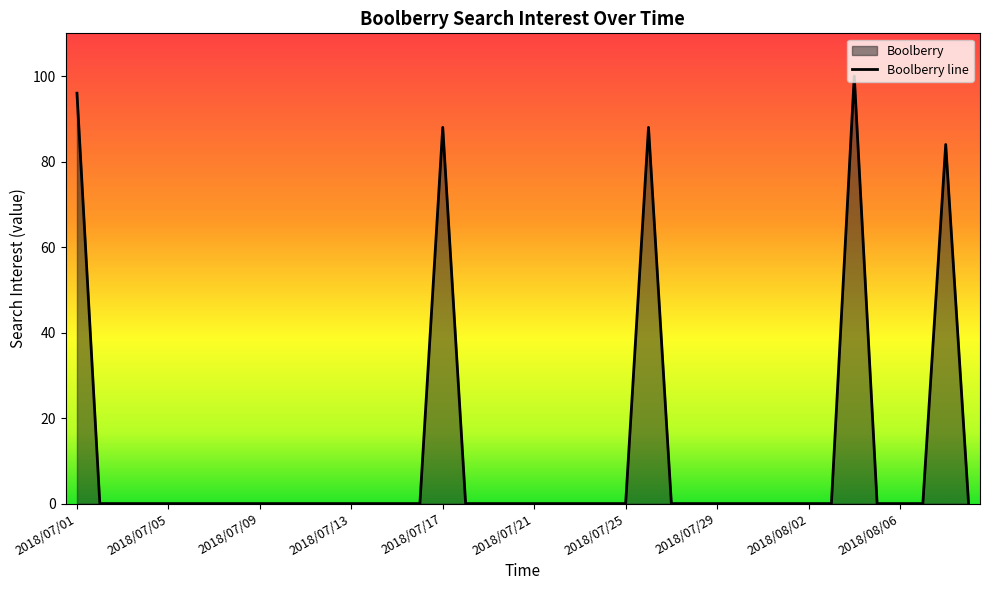

Reading left to right, transcribe all the data shown in this chart.

2018/07/01=96	2018/07/02=0	2018/07/03=0	2018/07/04=0	2018/07/05=0	2018/07/06=0	2018/07/07=0	2018/07/08=0	2018/07/09=0	2018/07/10=0	2018/07/11=0	2018/07/12=0	2018/07/13=0	2018/07/14=0	2018/07/15=0	2018/07/16=0	2018/07/17=88	2018/07/18=0	2018/07/19=0	2018/07/20=0	2018/07/21=0	2018/07/22=0	2018/07/23=0	2018/07/24=0	2018/07/25=0	2018/07/26=88	2018/07/27=0	2018/07/28=0	2018/07/29=0	2018/07/30=0	2018/07/31=0	2018/08/01=0	2018/08/02=0	2018/08/03=0	2018/08/04=100	2018/08/05=0	2018/08/06=0	2018/08/07=0	2018/08/08=84	2018/08/09=0